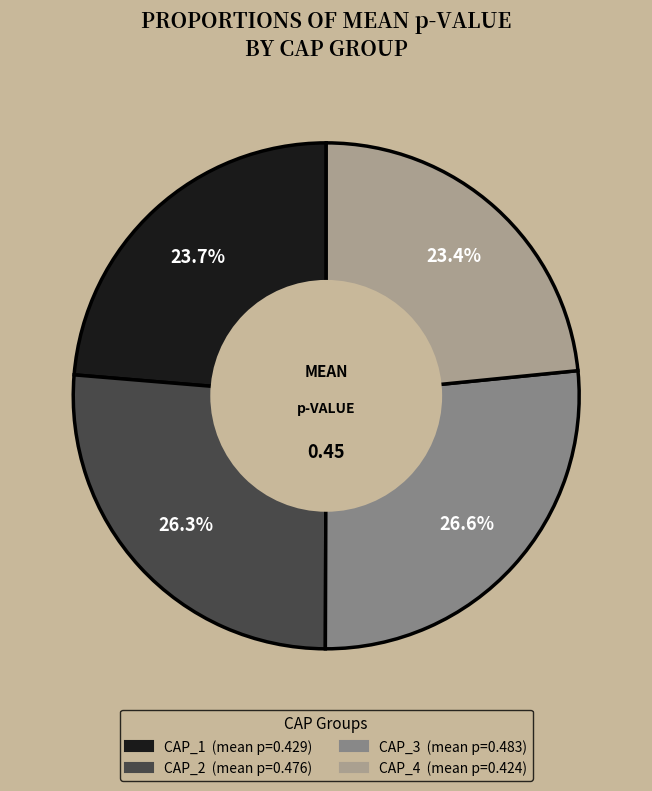

How much of the chart is everything except CAP_2?

73.7%